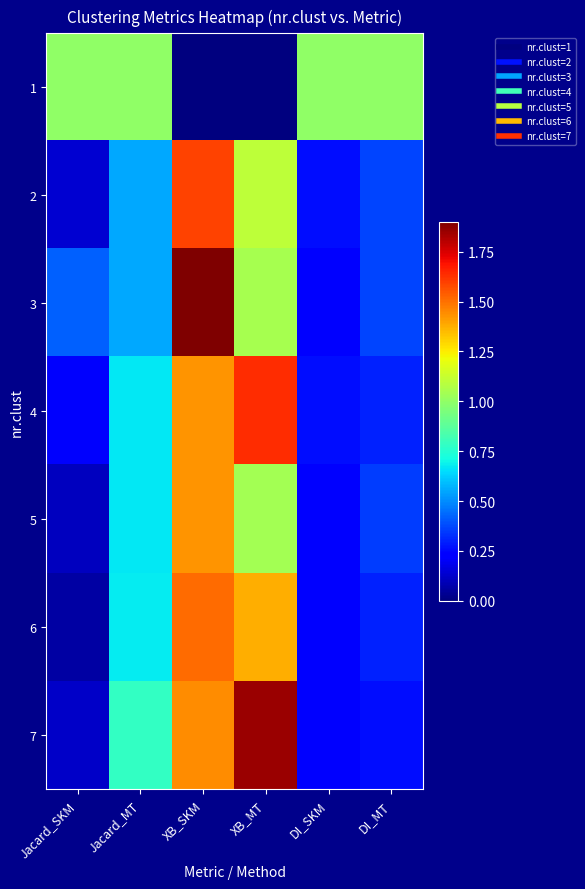

Reading right to left, extract all data points from this chart.

1: DI_MT=1.0	DI_SKM=1.0	XB_MT=0.0	XB_SKM=0.0	Jacard_MT=1.0	Jacard_SKM=1.0
2: DI_MT=0.4	DI_SKM=0.3	XB_MT=1.1	XB_SKM=1.6	Jacard_MT=0.6	Jacard_SKM=0.1
3: DI_MT=0.4	DI_SKM=0.2	XB_MT=1.1	XB_SKM=1.9	Jacard_MT=0.6	Jacard_SKM=0.4
4: DI_MT=0.3	DI_SKM=0.3	XB_MT=1.6	XB_SKM=1.4	Jacard_MT=0.7	Jacard_SKM=0.2
5: DI_MT=0.3	DI_SKM=0.2	XB_MT=1.0	XB_SKM=1.4	Jacard_MT=0.7	Jacard_SKM=0.1
6: DI_MT=0.3	DI_SKM=0.2	XB_MT=1.4	XB_SKM=1.5	Jacard_MT=0.7	Jacard_SKM=0.1
7: DI_MT=0.3	DI_SKM=0.2	XB_MT=1.9	XB_SKM=1.4	Jacard_MT=0.8	Jacard_SKM=0.1